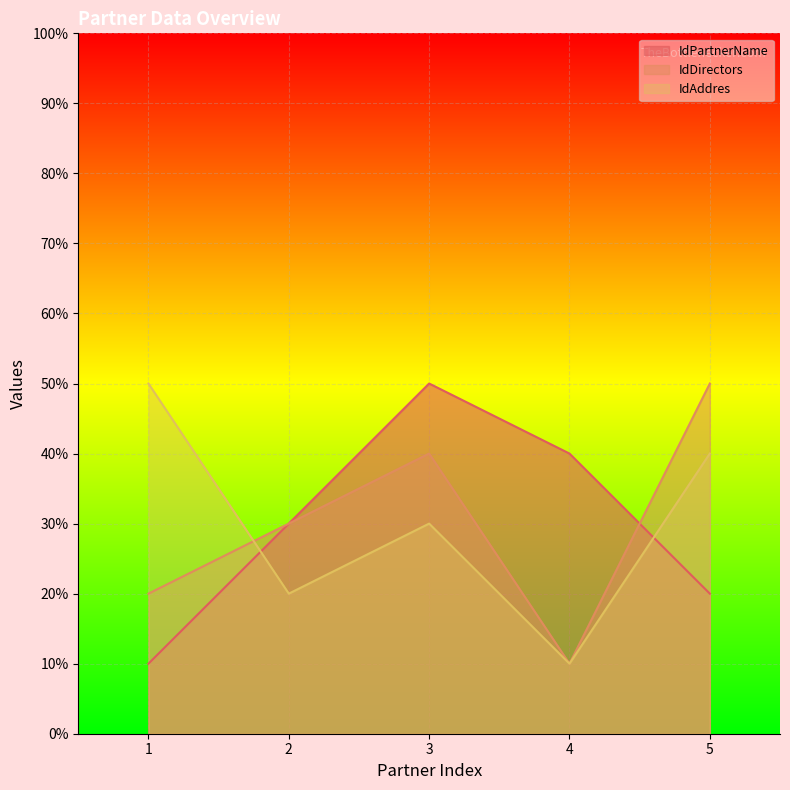

How many distinct data groups are displayed?

3